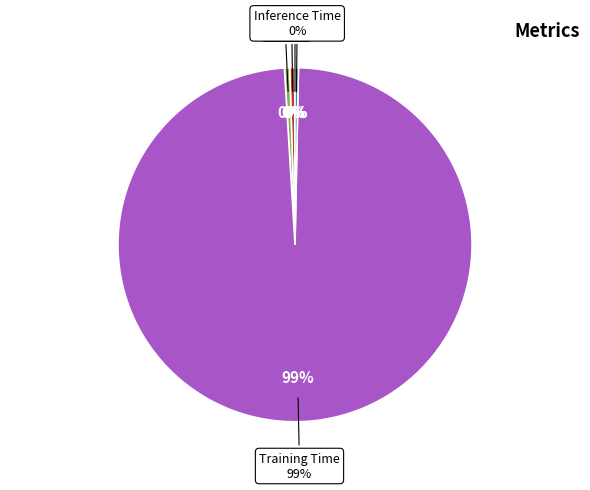

Rank the categories by value from lowest to highest.

MSE, Inference Time, SMAPE, MAPE, Training Time